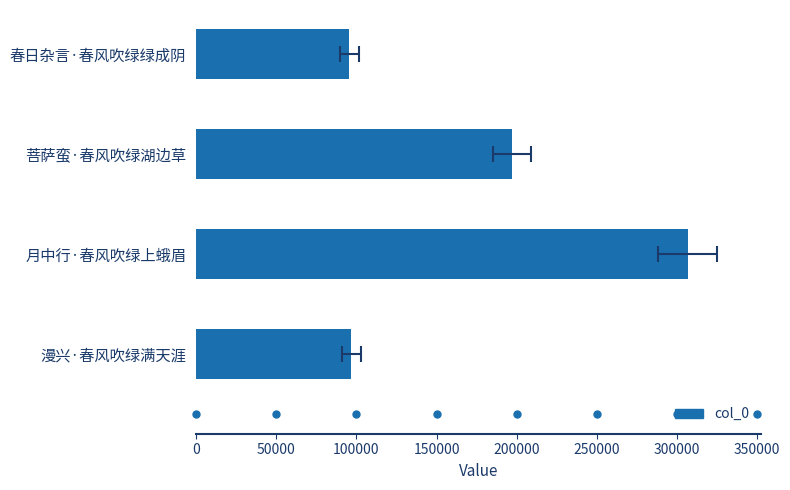

What is the value of the 1st bar from the left?

96838